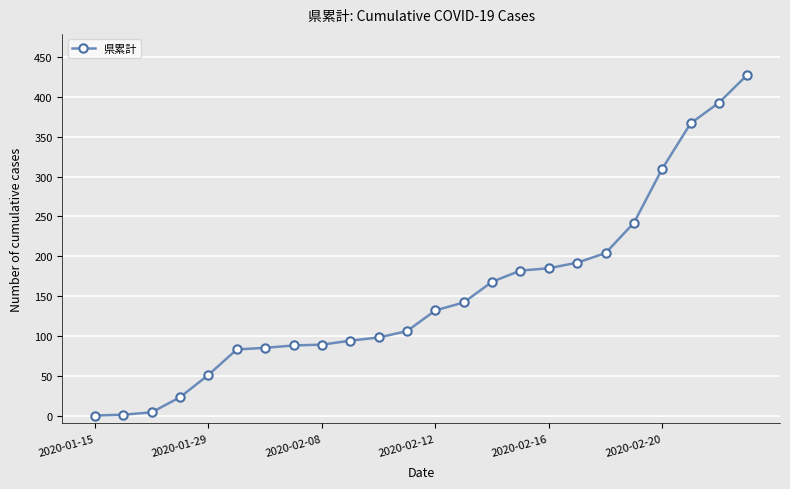

What is the value of the 10th point from the left?

94